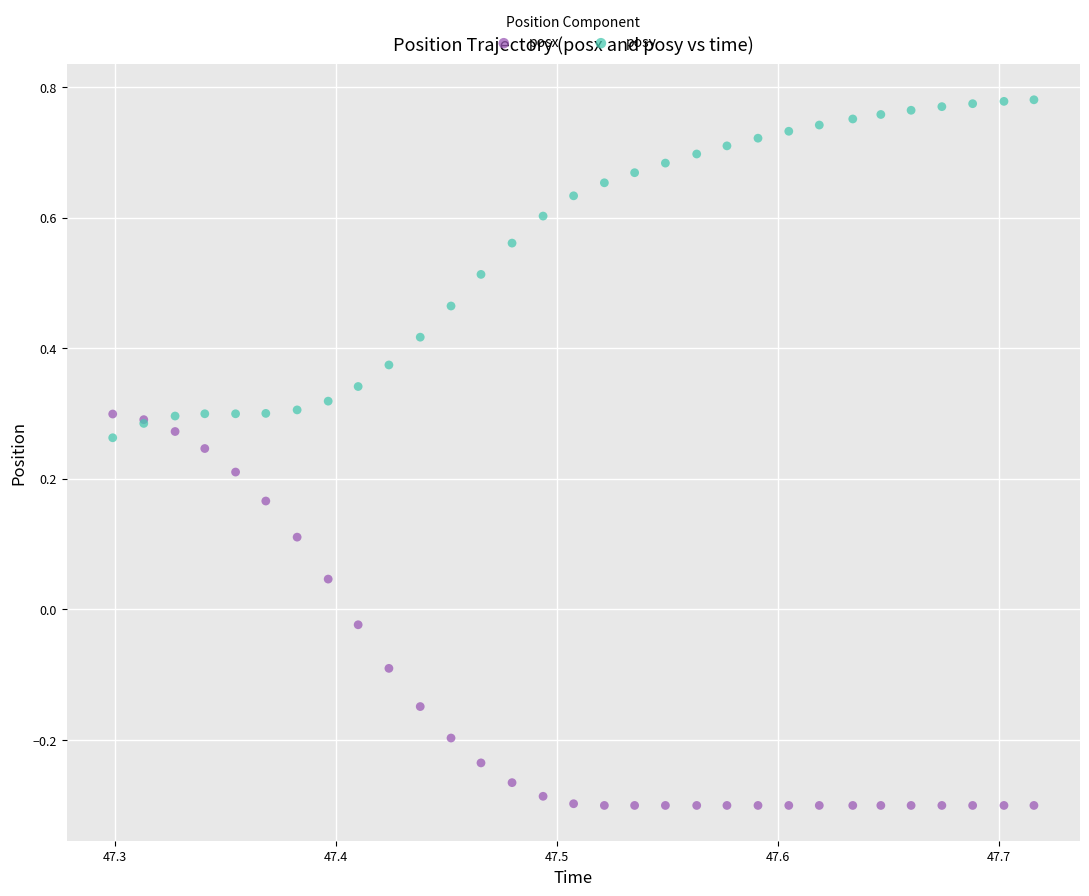

Which series has the widest spread of Y values?

posx